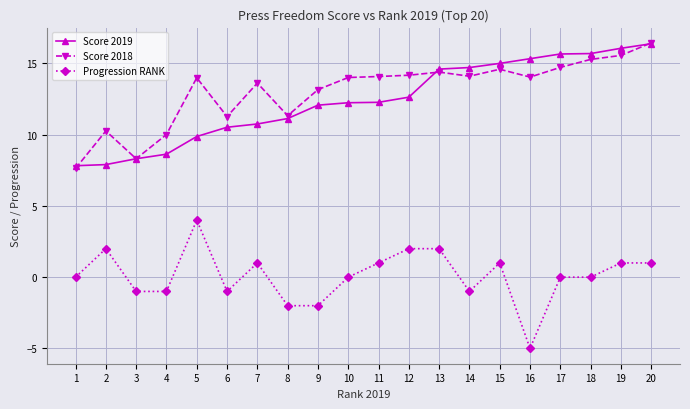

True or false: Score 2018 has more than 2 interior local peaks.

True